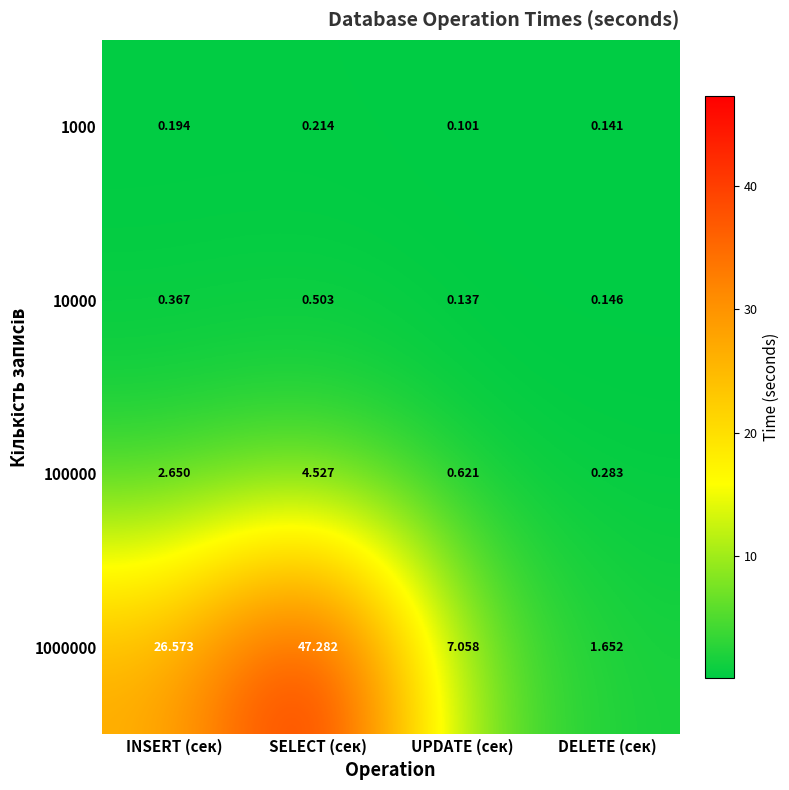

At which category is the sum across all series the highest?

SELECT (сек)